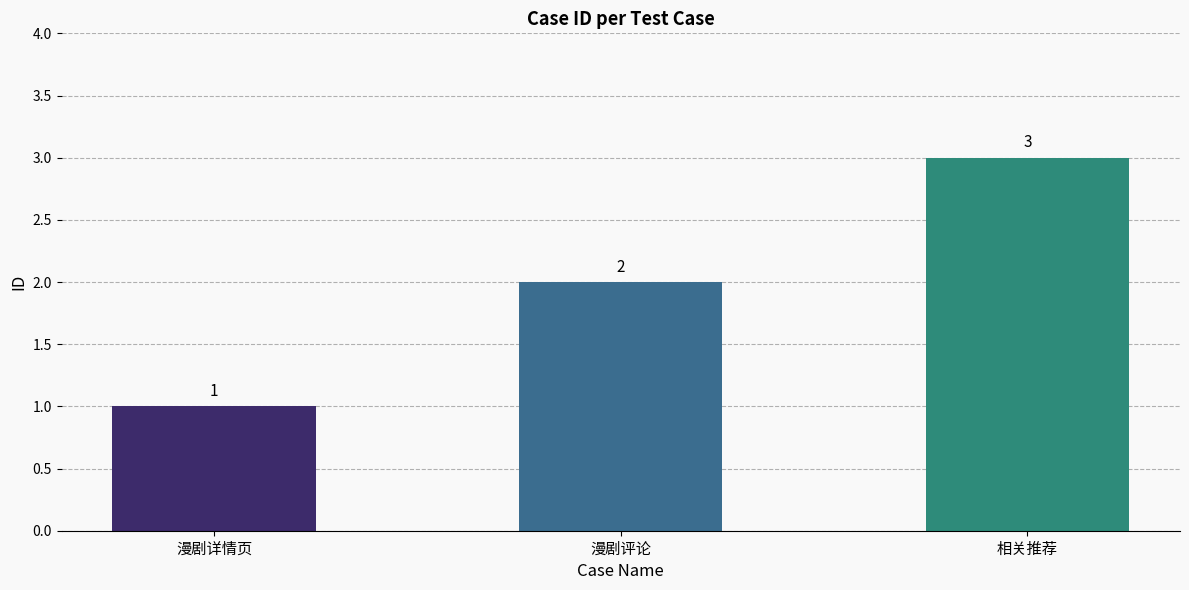

List the labels in order of value, smallest first.

漫剧详情页, 漫剧评论, 相关推荐